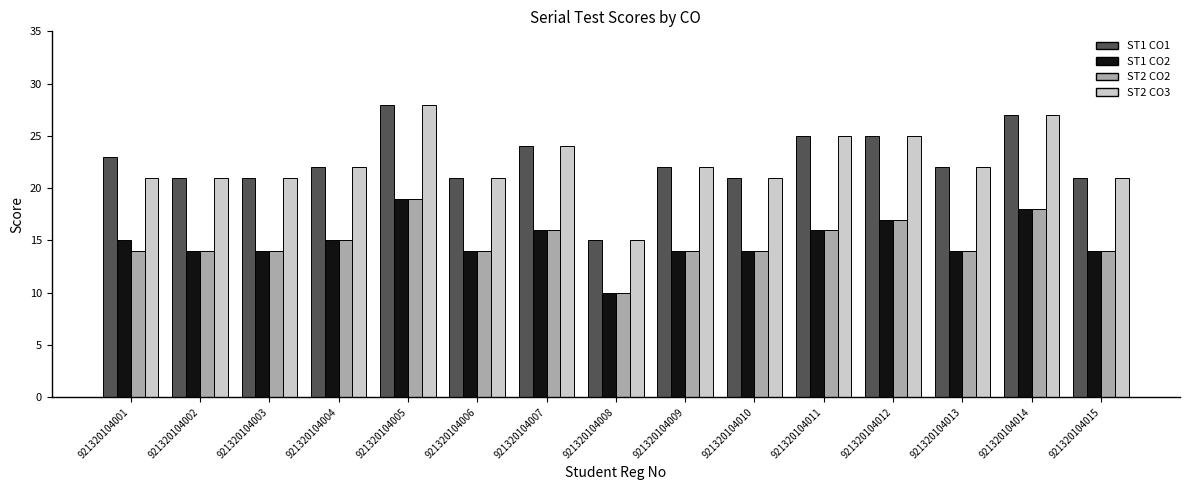

What is the minimum value for ST1 CO1?

15